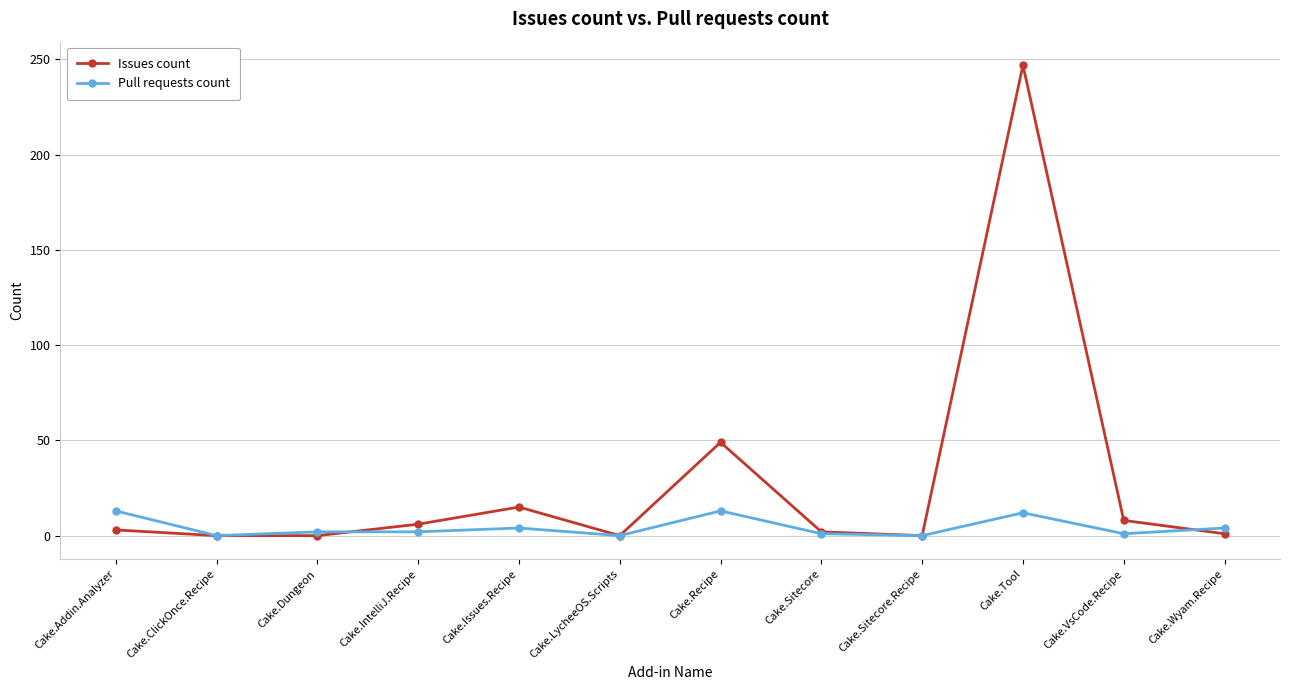

How many categories are shown in the chart?

12